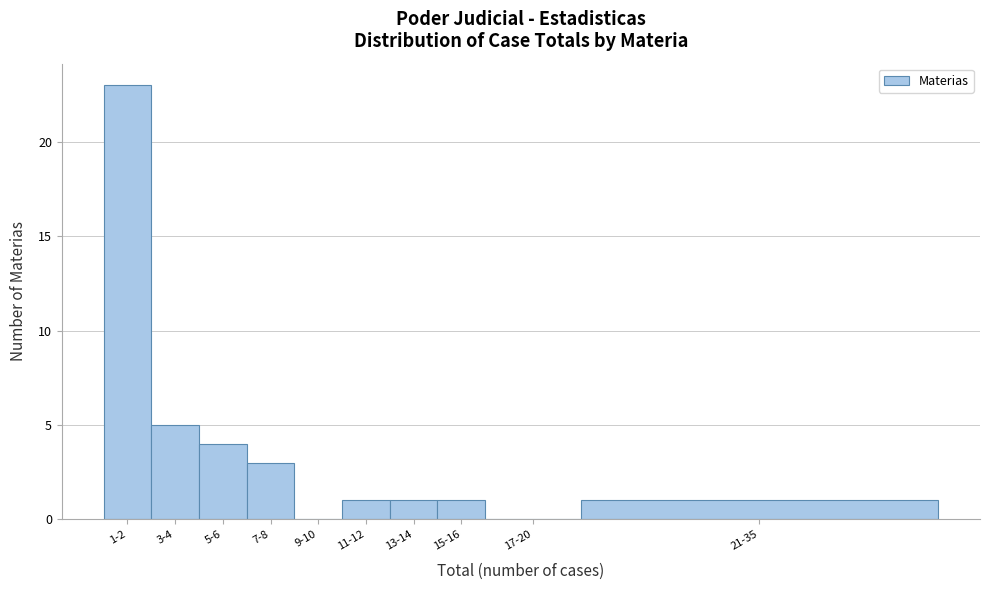

Reading left to right, what are all the values shown in this chart?

1-2=23	3-4=5	5-6=4	7-8=3	9-10=0	11-12=1	13-14=1	15-16=1	17-20=0	21-35=1